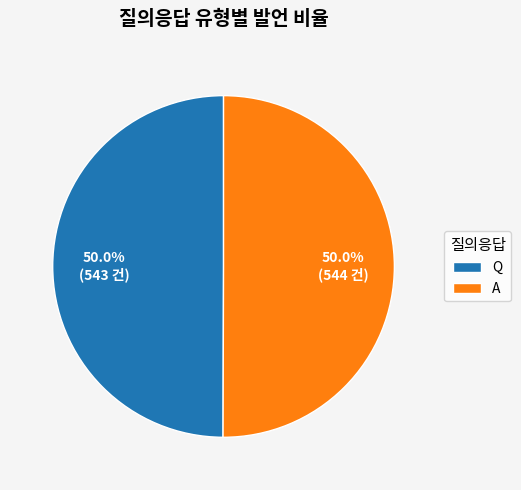

What is the ratio of the value at A to the value at Q?

1.0